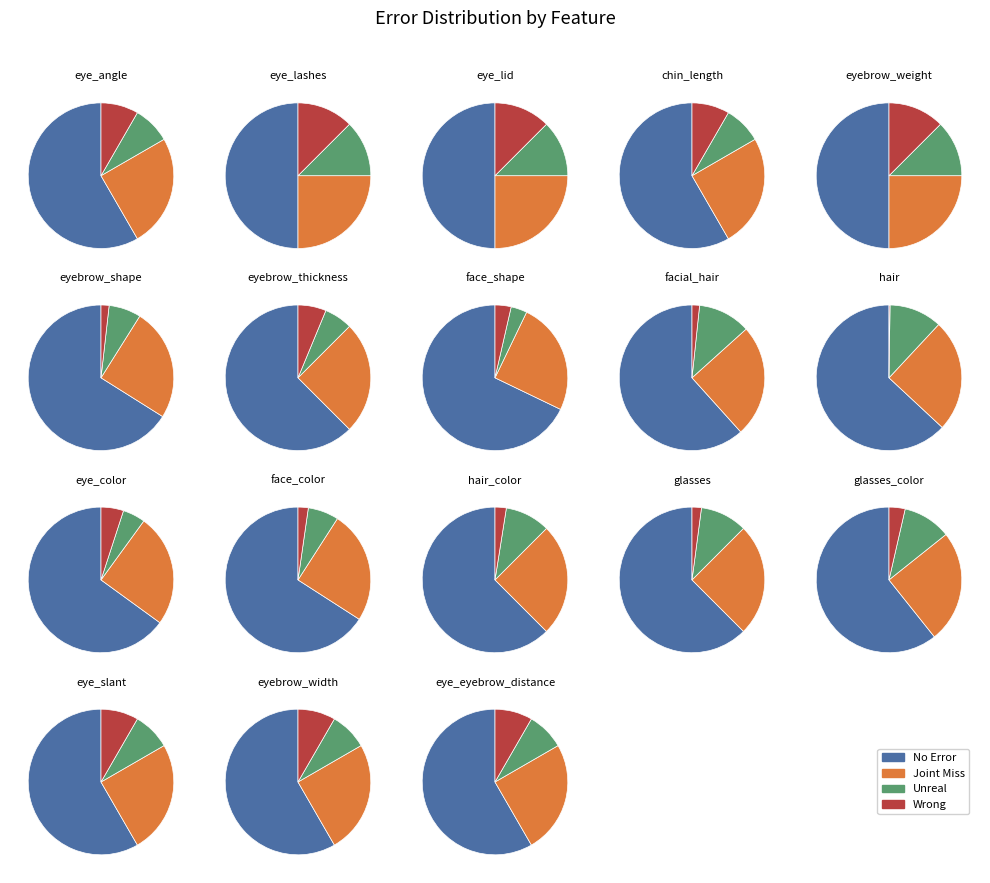

How many segments does this pie chart have?

18